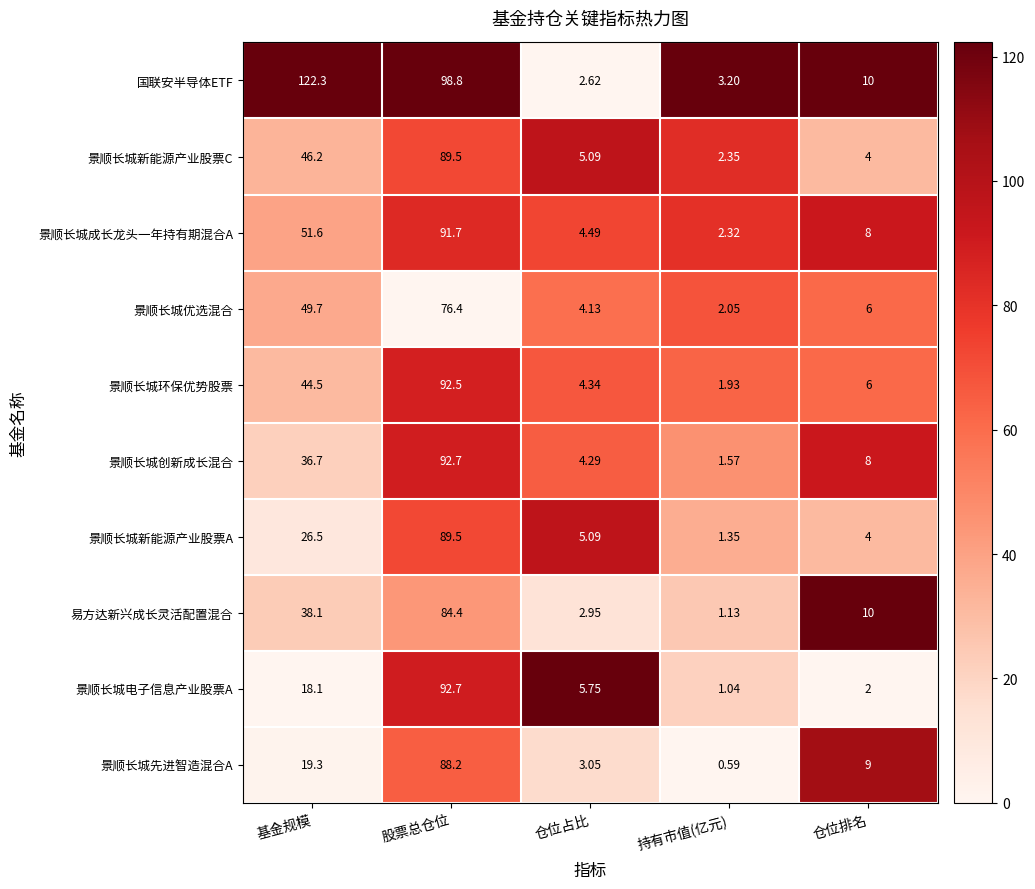

Rank the series at 基金规模 from lowest to highest value.

景顺长城电子信息产业股票A, 景顺长城先进智造混合A, 景顺长城新能源产业股票A, 景顺长城创新成长混合, 易方达新兴成长灵活配置混合, 景顺长城环保优势股票, 景顺长城新能源产业股票C, 景顺长城优选混合, 景顺长城成长龙头一年持有期混合A, 国联安半导体ETF